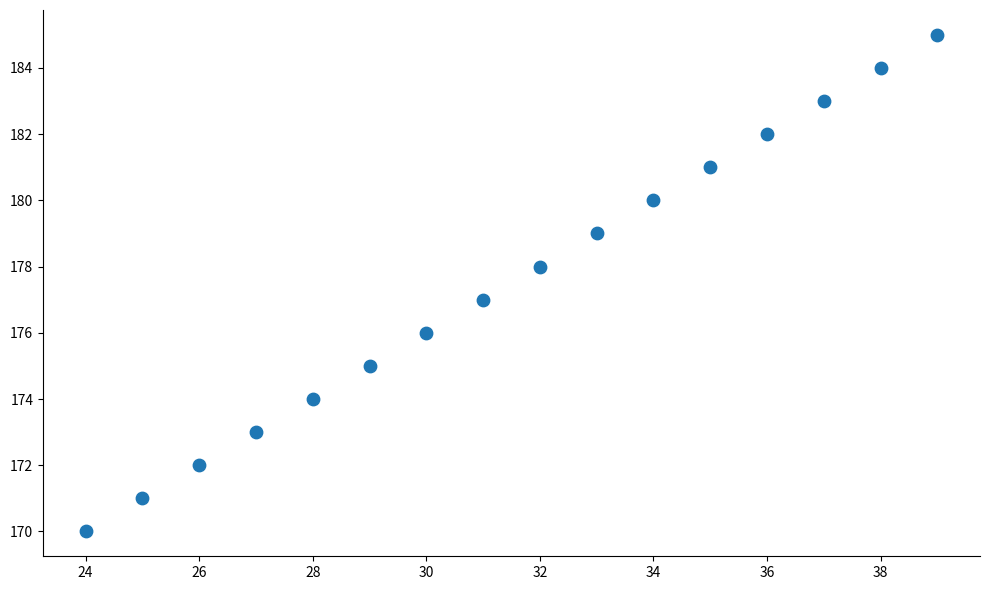

What is the range of X values (max minus min)?

15